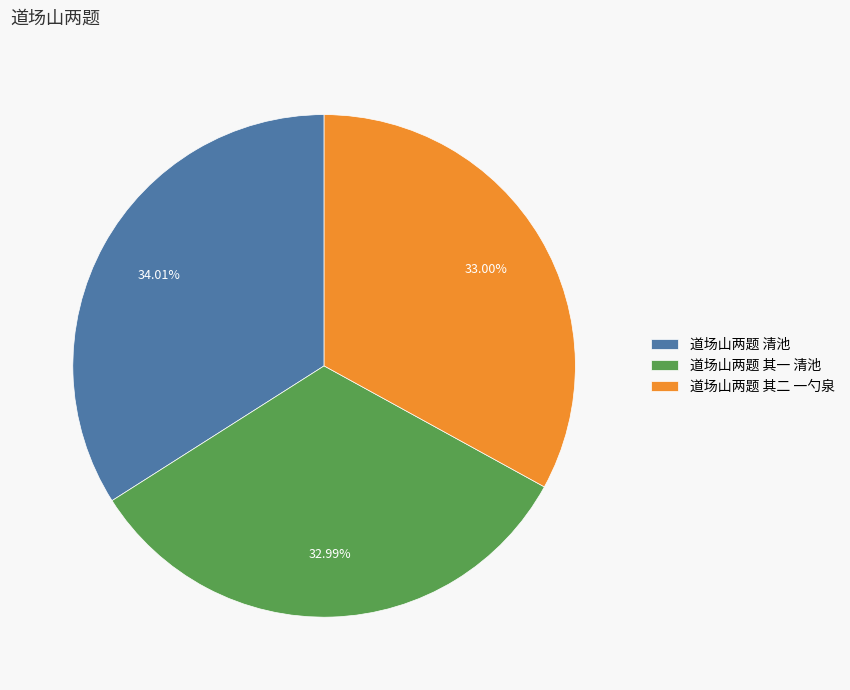

To the nearest percent, what portion does 道场山两题 清池 represent?

34%